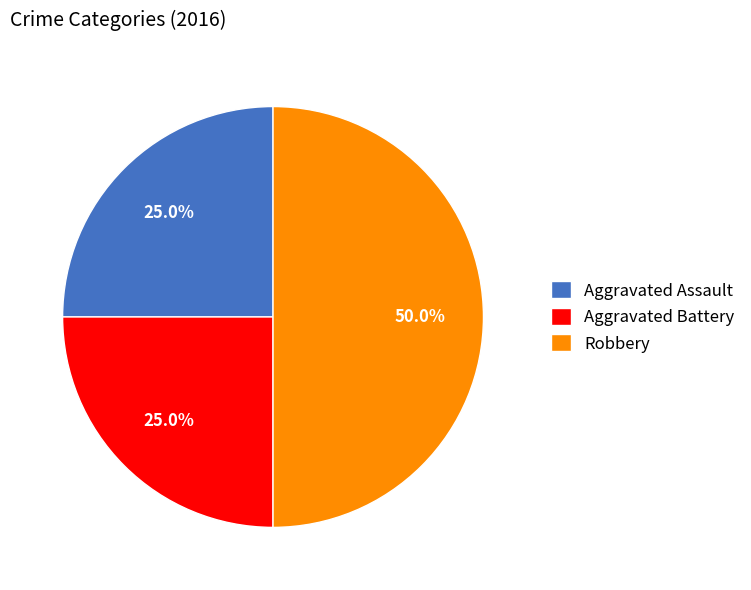

What percentage is the Robbery slice, to the nearest percent?

50%